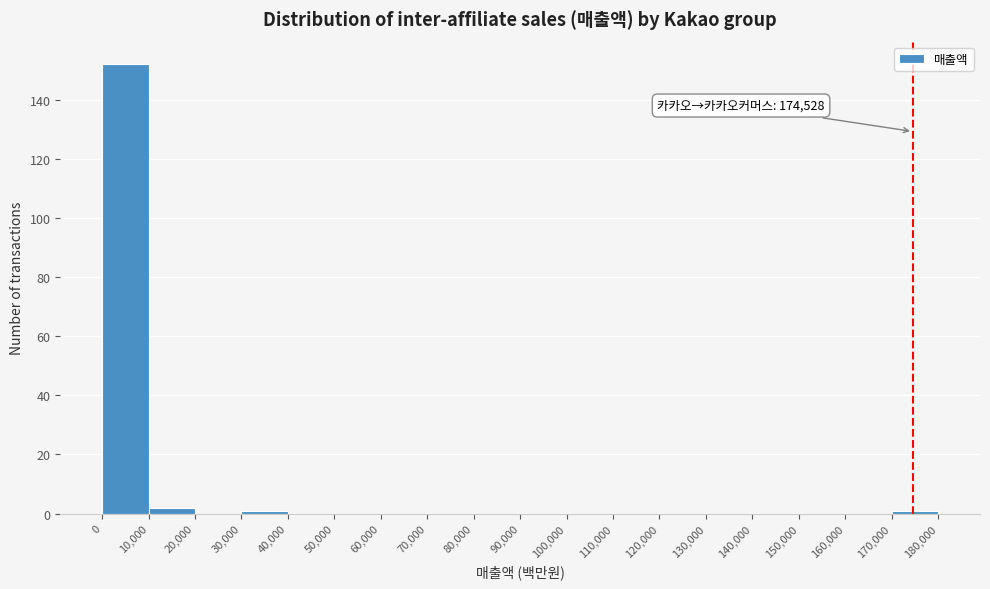

Which range on the x-axis has the tallest bar?

0 to 10,000